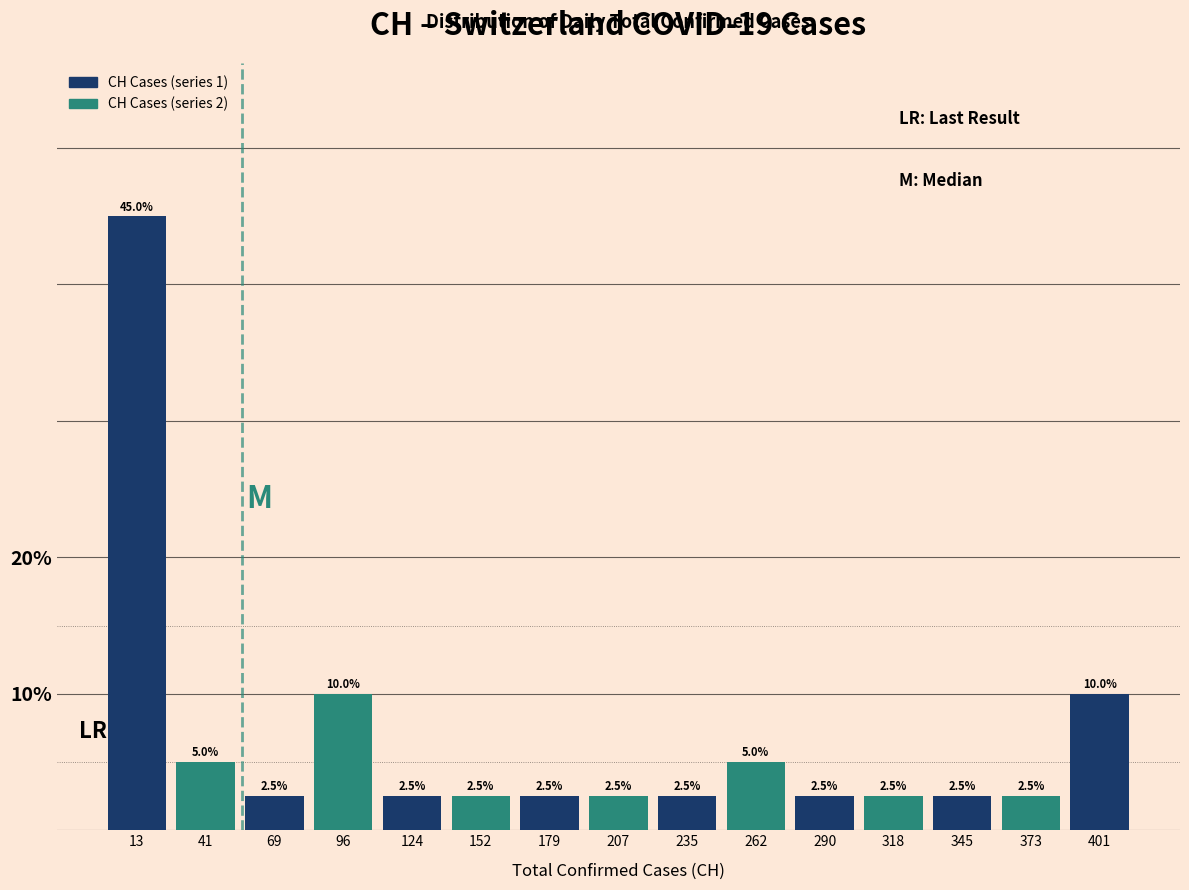

Over which range of the x-axis is the bar tallest?

0 to 30